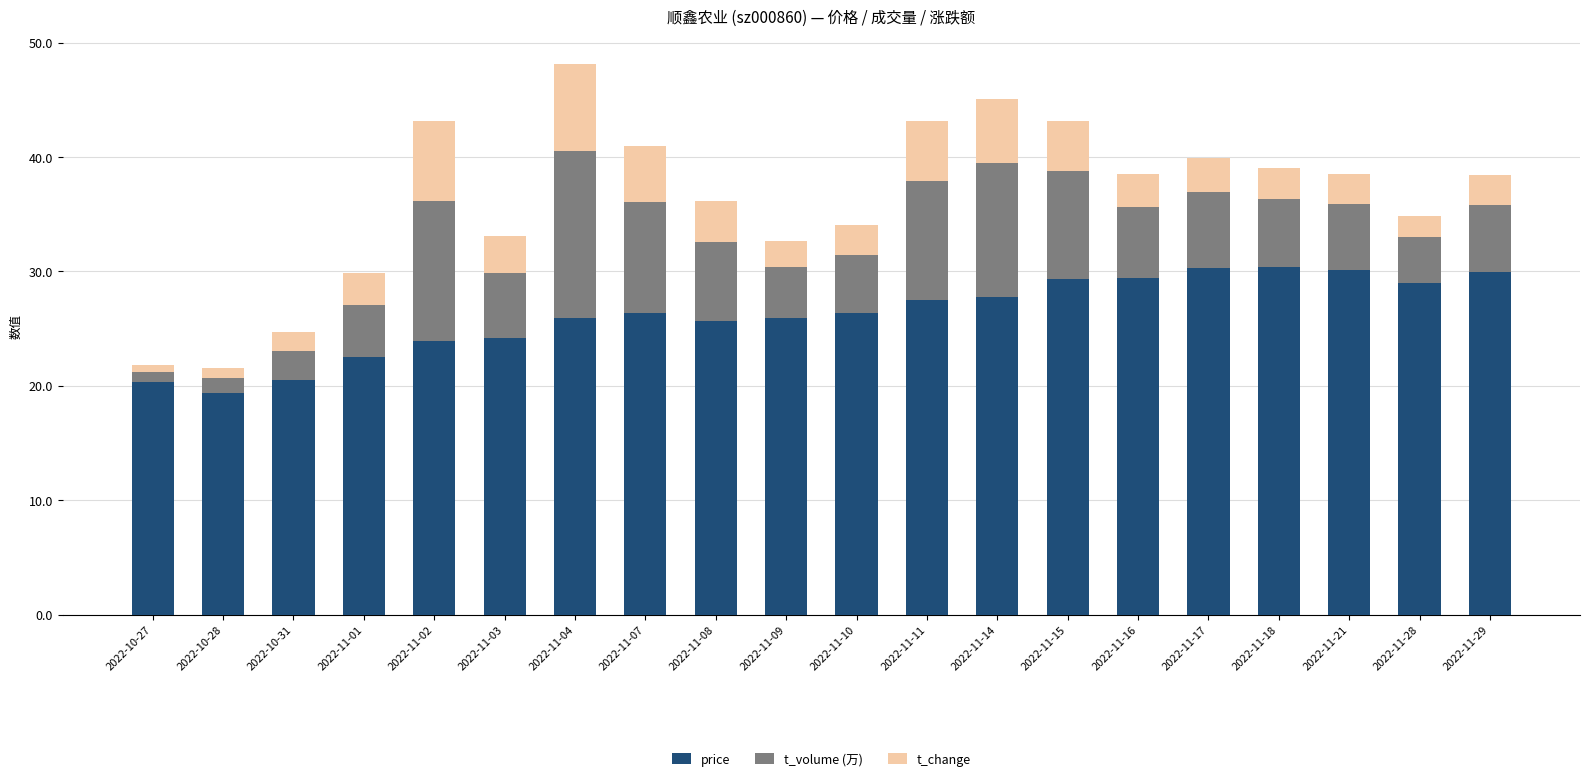

Is it true that price equals 29.0 at 2022-11-28?

True